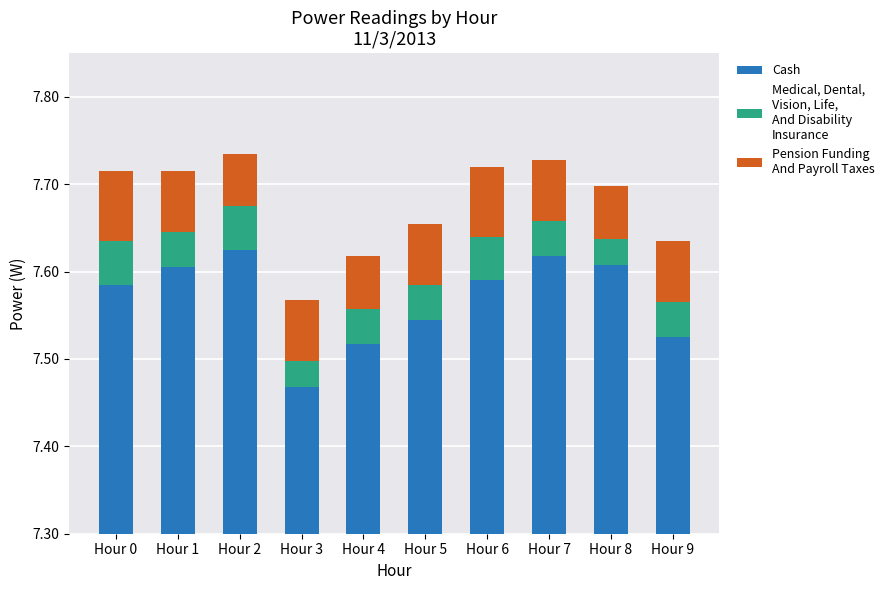

Reading left to right, list all the values displayed in this chart.

Cash: 7.6	7.6	7.6	7.5	7.5	7.5	7.6	7.6	7.6	7.5
Medical, Dental,
Vision, Life,
And Disability
Insurance: 0.0	0.0	0.0	0.0	0.0	0.0	0.0	0.0	0.0	0.0
Pension Funding
And Payroll Taxes: 0.1	0.1	0.1	0.1	0.1	0.1	0.1	0.1	0.1	0.1